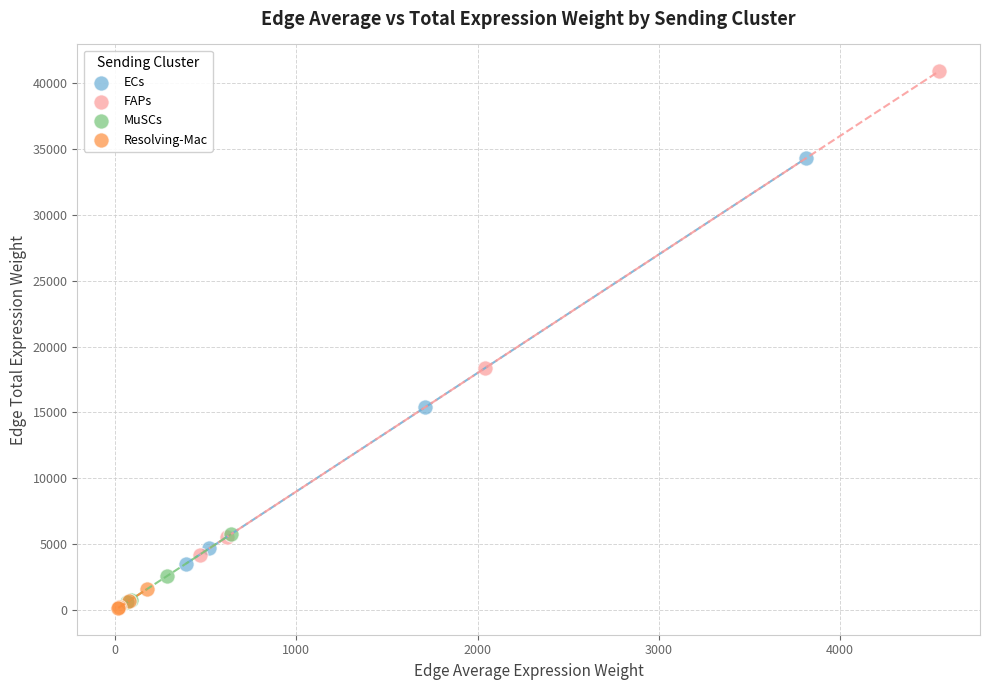

Which series reaches the maximum Y coordinate?

FAPs